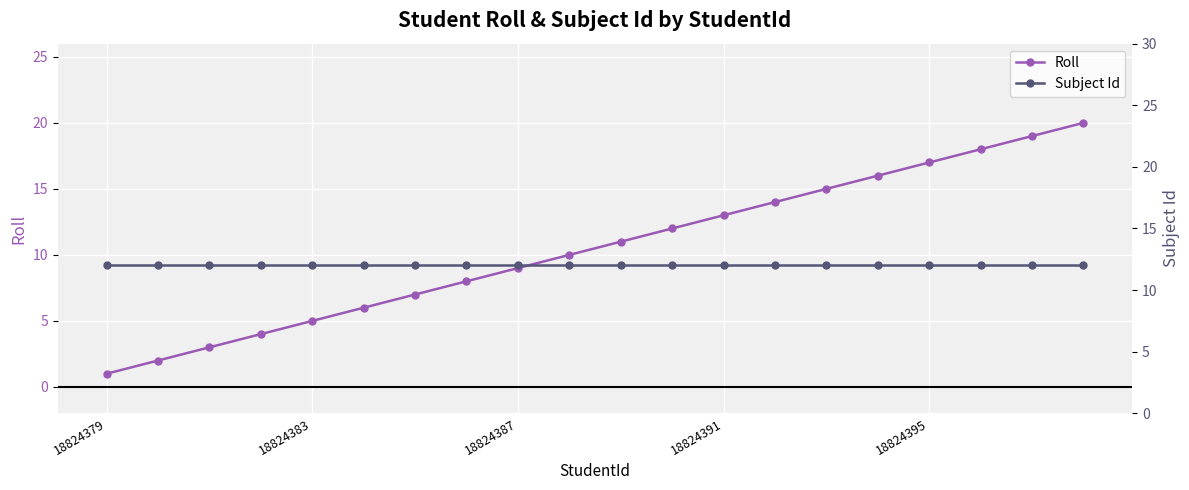

How many data points in Roll are less than 11?

10